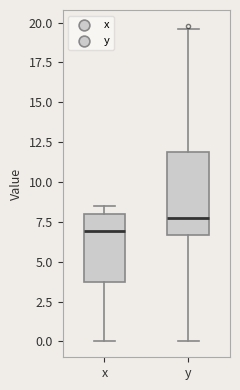

Reading left to right, transcribe this box plot: for each box, give where its median line is, the range the box spans, and where its two whiskers end, as read against the y-axis. The values are not printed on the chart, so give them approximately, as read against the axis.

x: median 7.0, box 3.5 to 8.0, whiskers 0.0 to 8.5
y: median 8.0, box 6.5 to 12.0, whiskers 0.0 to 19.5